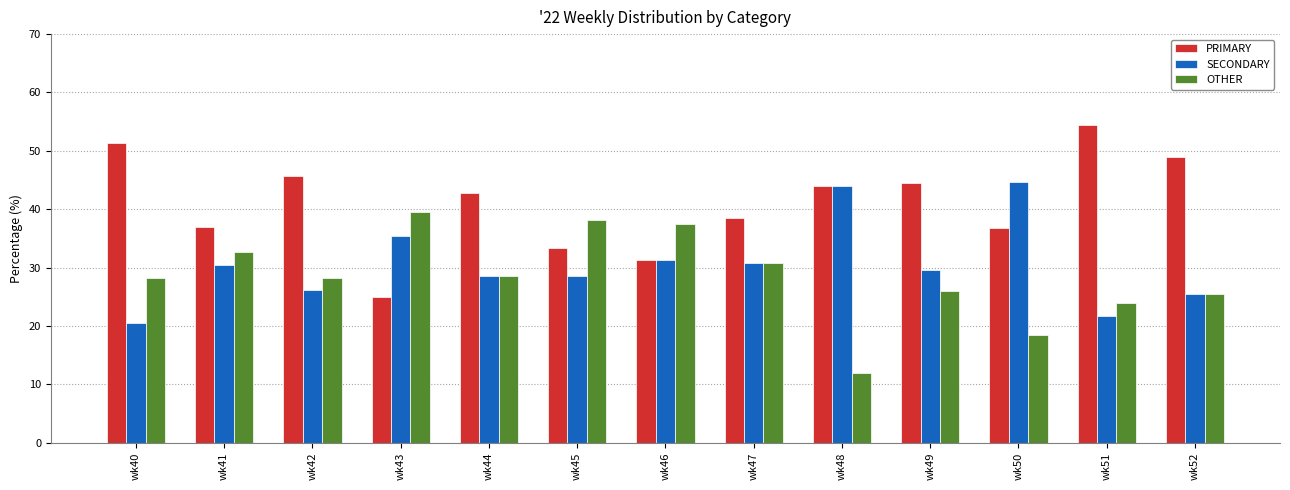

At which label does OTHER reach its peak?

wk43